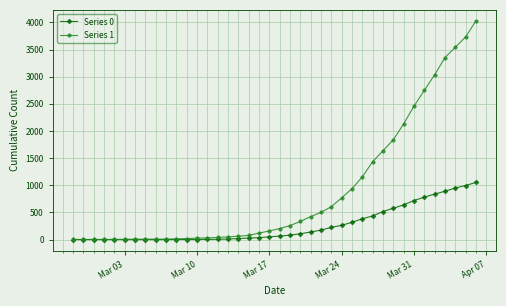

Which series has the widest spread of values?

Series 1